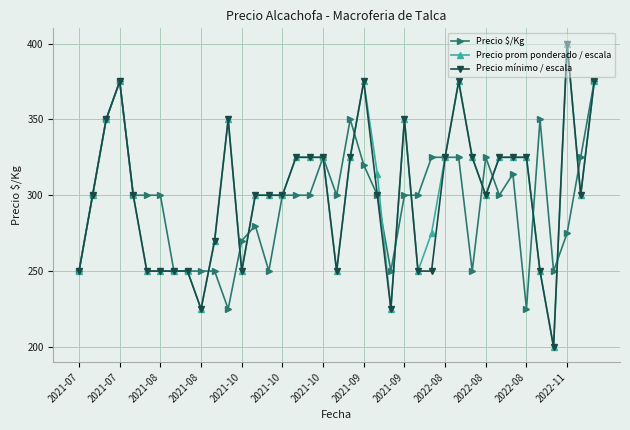

How many data points does each series have?

39